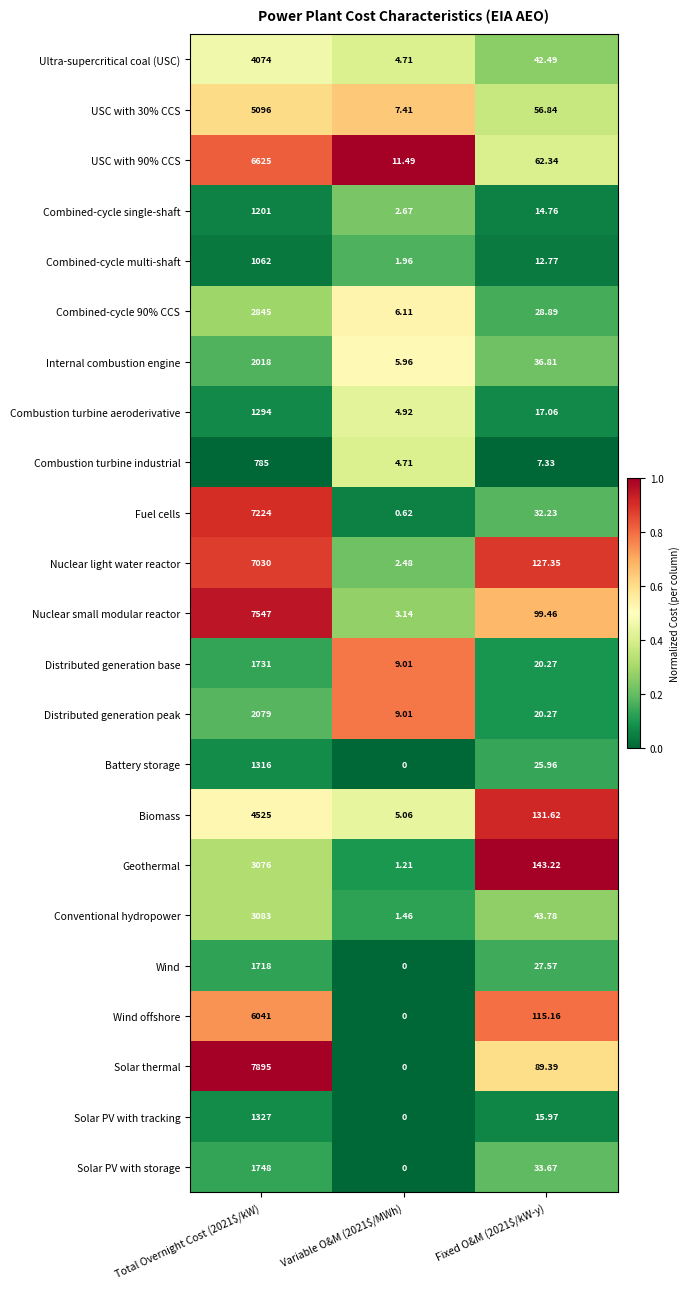

Which series has the largest range (max minus min)?

Solar thermal